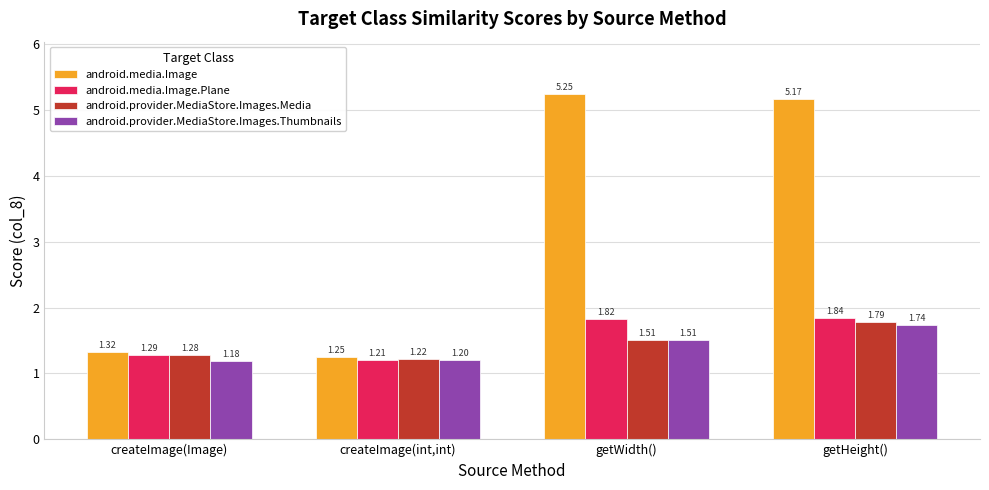

Rank the series by their maximum value, from highest to lowest.

android.media.Image, android.media.Image.Plane, android.provider.MediaStore.Images.Media, android.provider.MediaStore.Images.Thumbnails